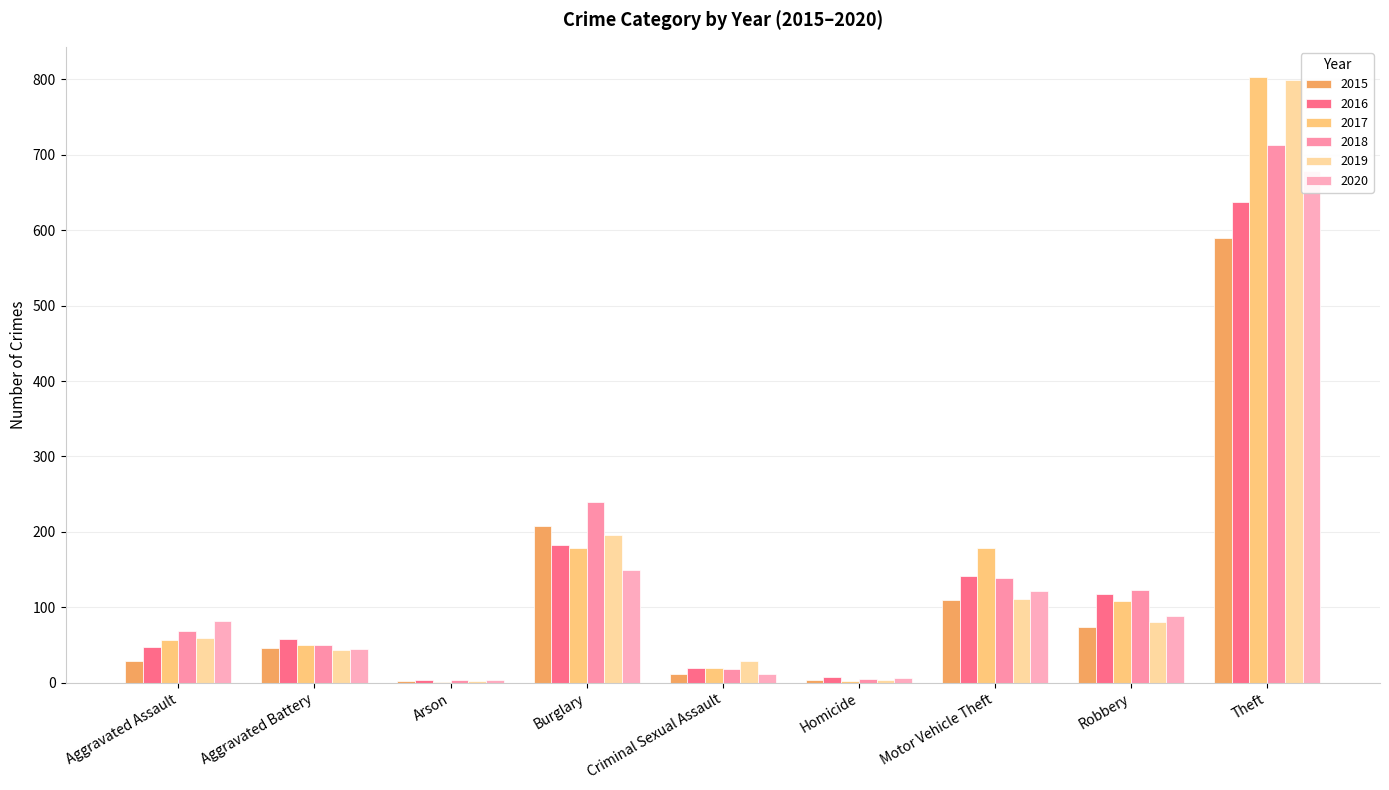

What is the minimum value for 2018?

4